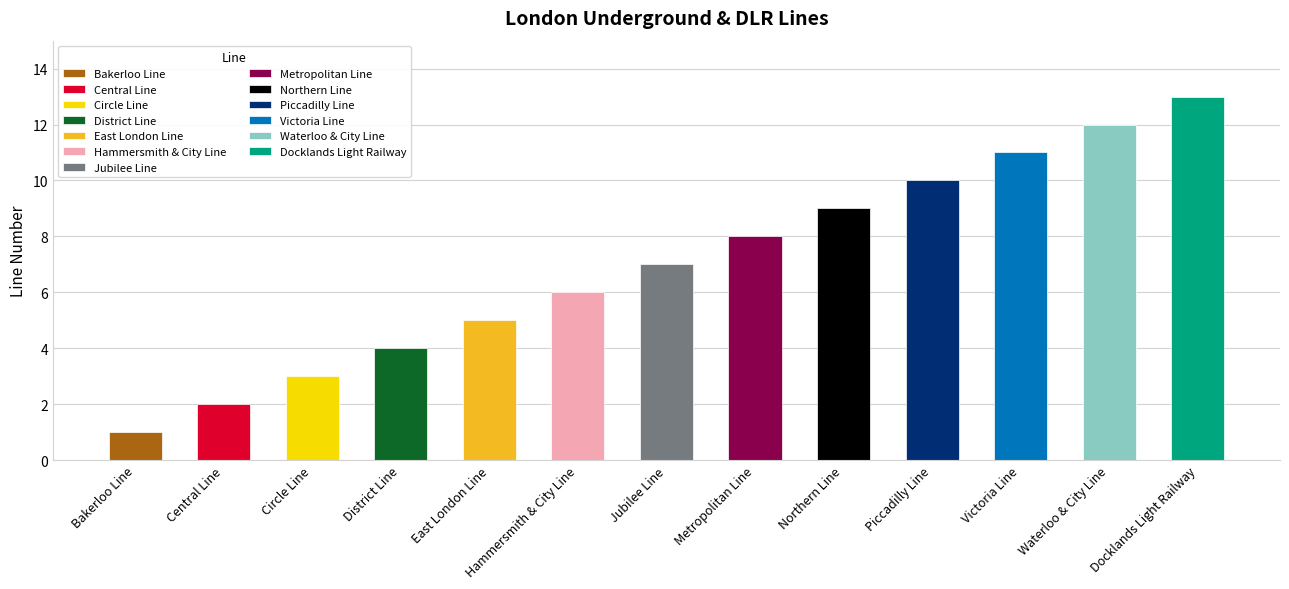

How many distinct data groups are displayed?

1